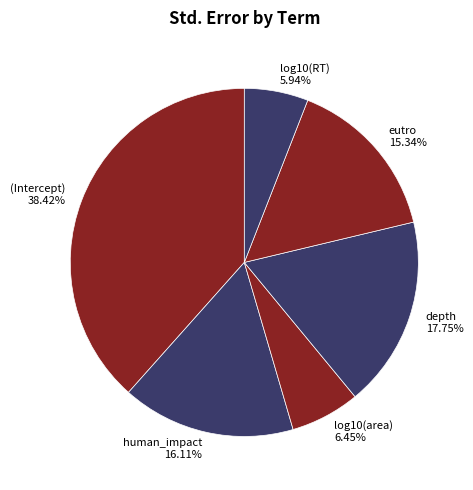

To the nearest percent, what is the average slice percentage?

17%